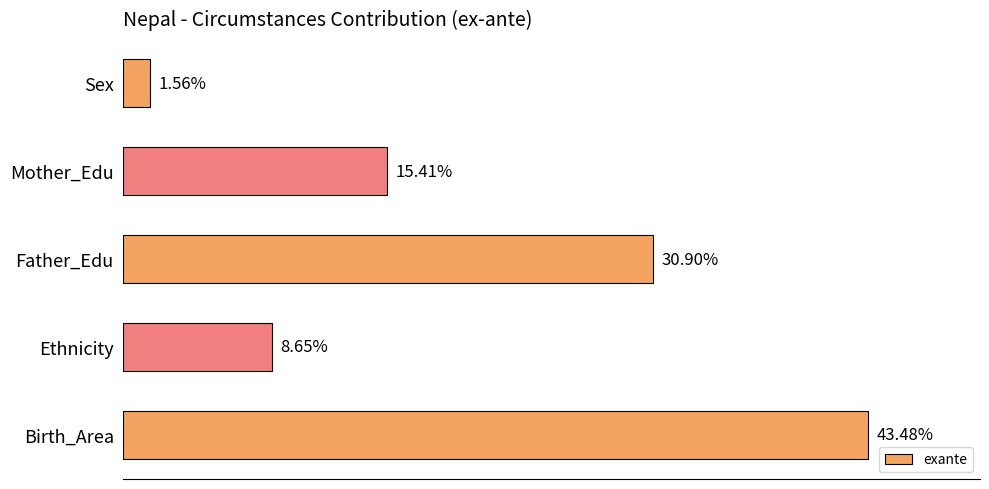

Does the chart contain any negative values?

No